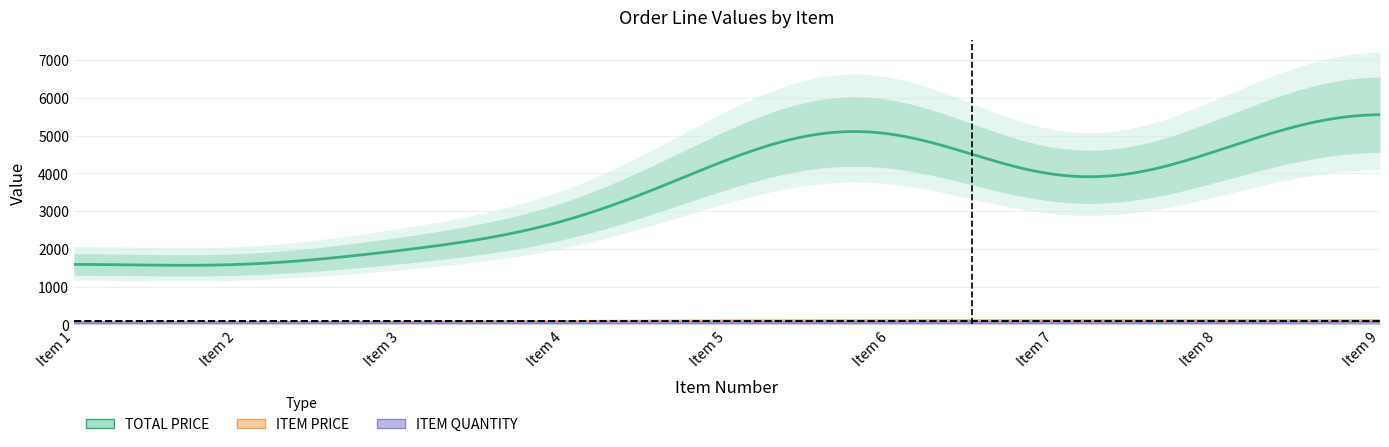

Is the value of ITEM PRICE at Item 4 greater than the value of ITEM QUANTITY at Item 8?

Yes